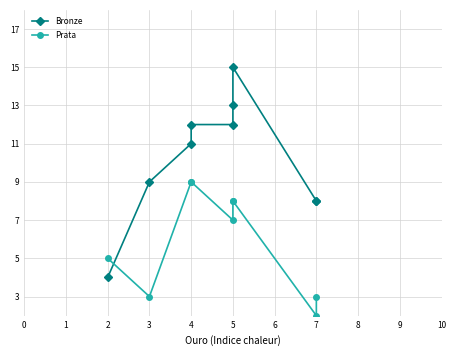

What is the difference between the Bronze values at 6 and 4?

3